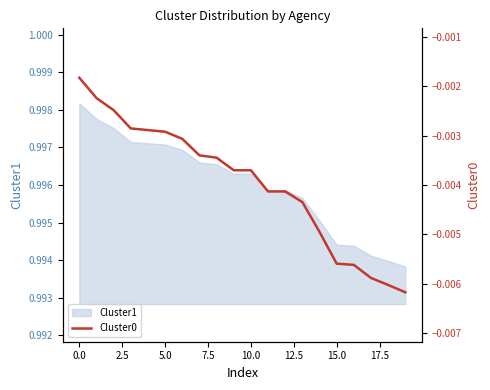

The value of Cluster1 at 15.0 is 1.8. True or false?

False